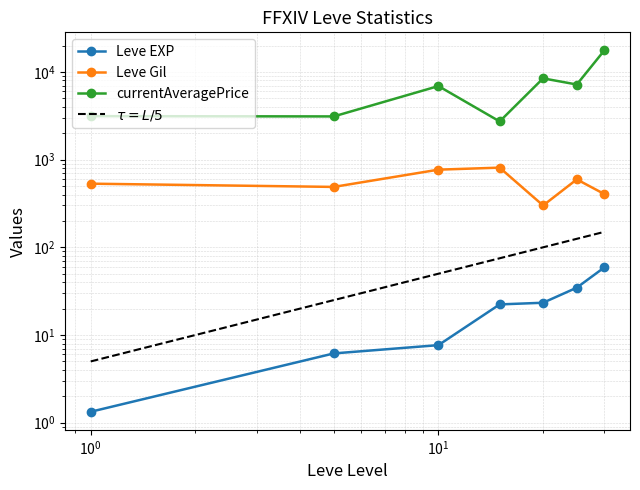

Is it true that $\tau = L/5$ equals 22.3 at $\mathdefault{10^{1}}$?

False